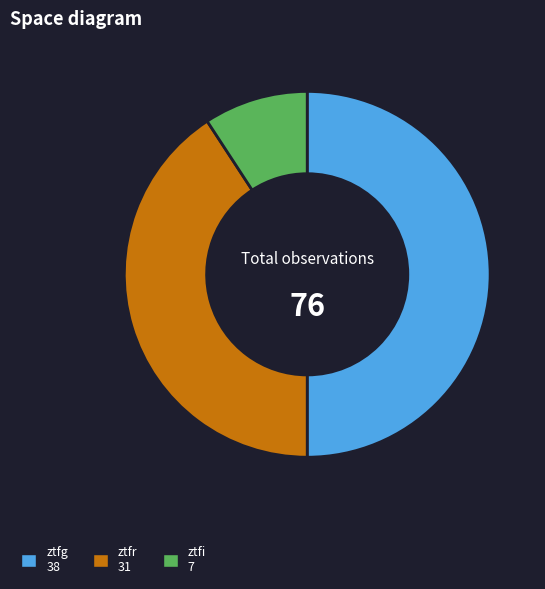

Rank the categories by value from highest to lowest.

ztfg, ztfr, ztfi